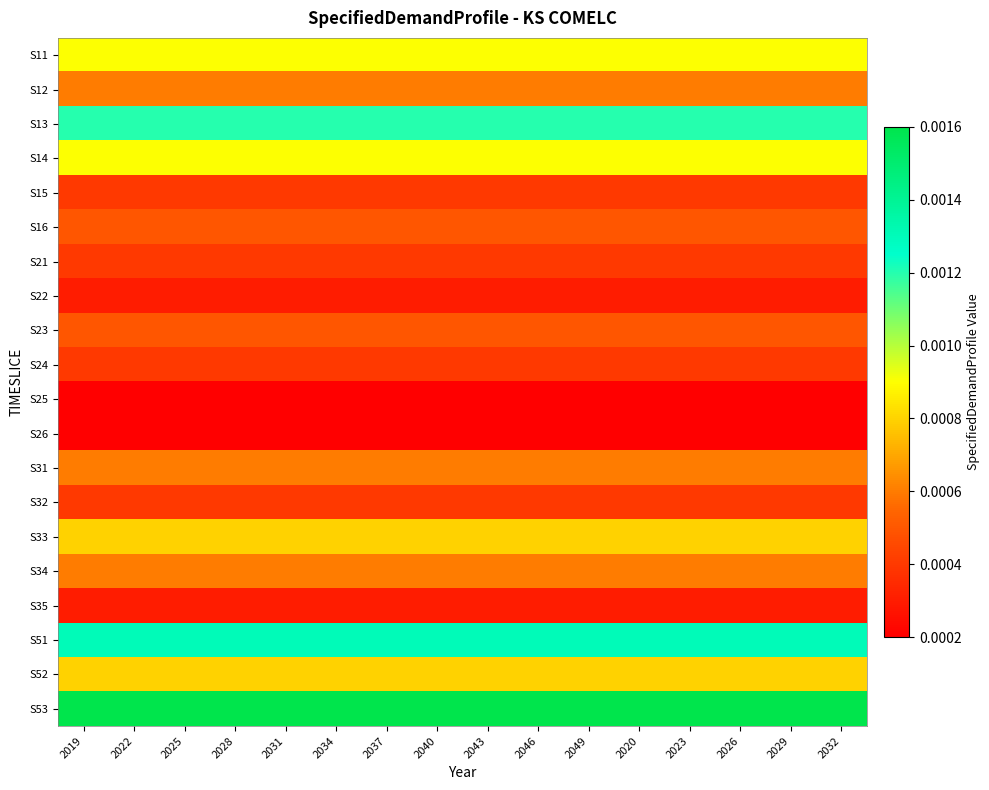

Between 2022 and 2049, which series saw the biggest shift?

S11